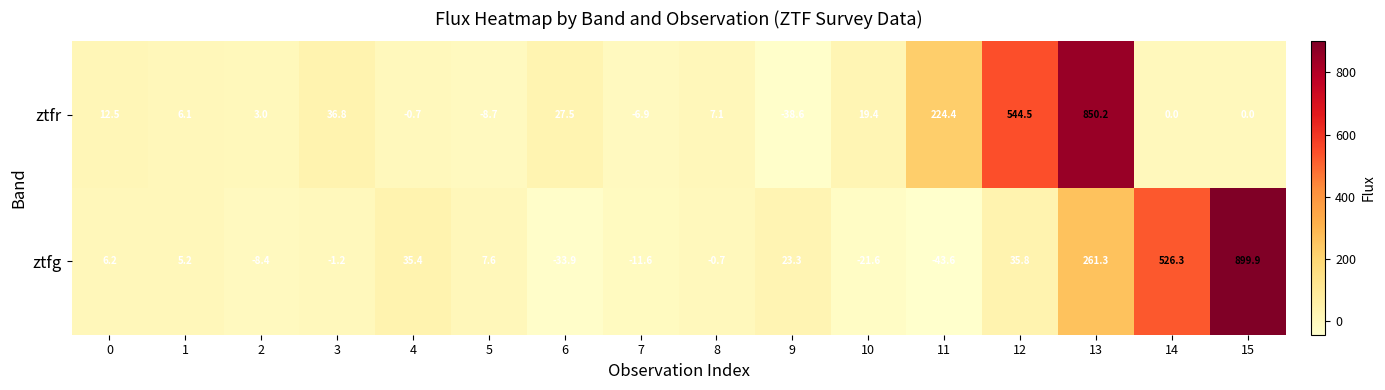

Is it true that ztfr equals 224.4 at 11?

True